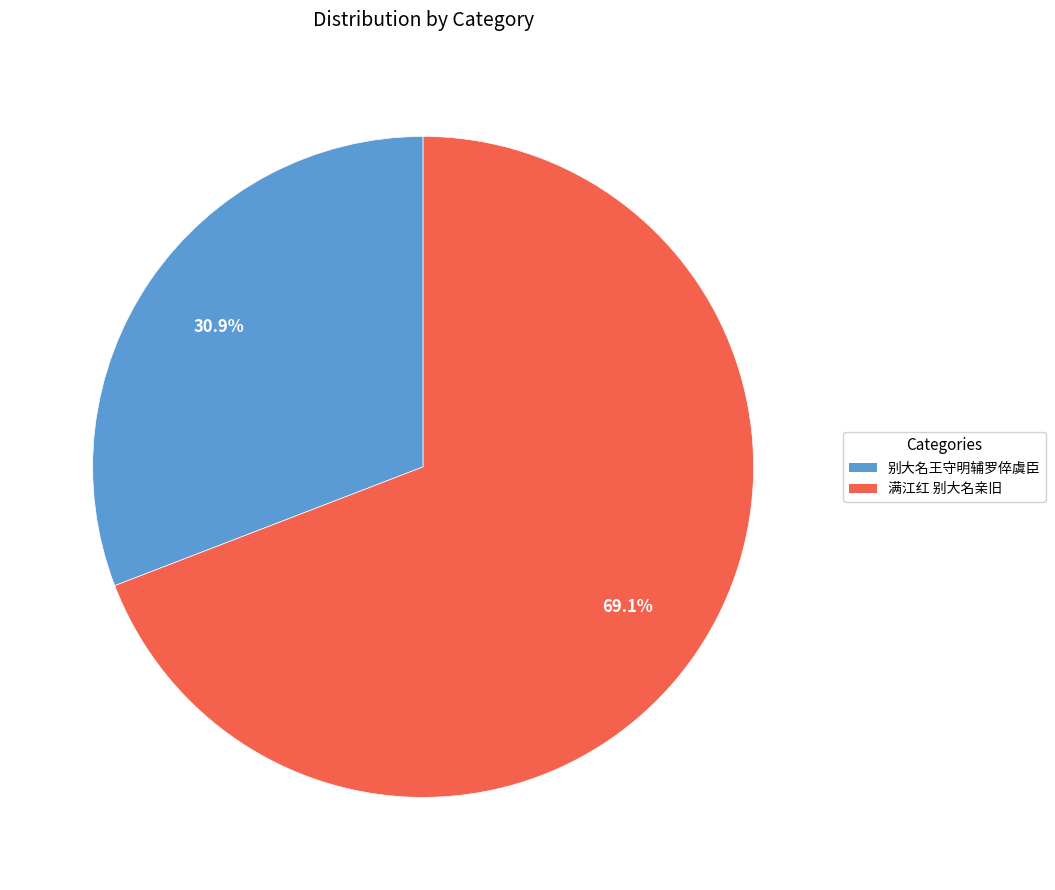

How many segments does this pie chart have?

2